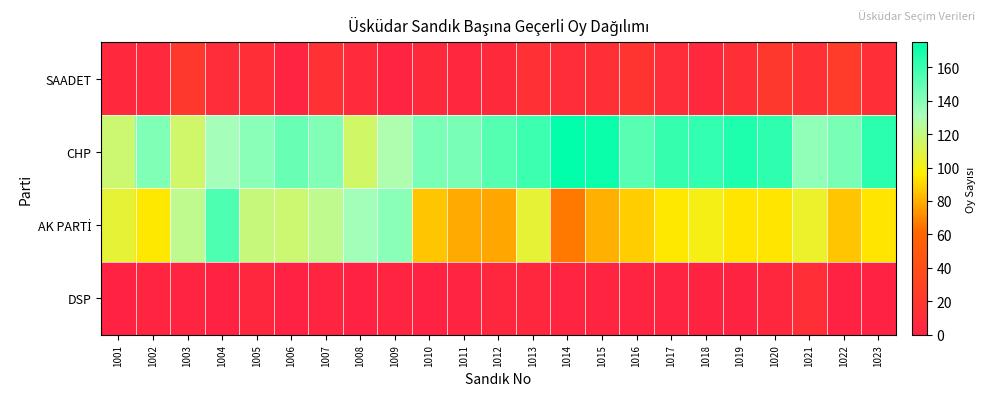

What is the minimum value shown in the chart?

1